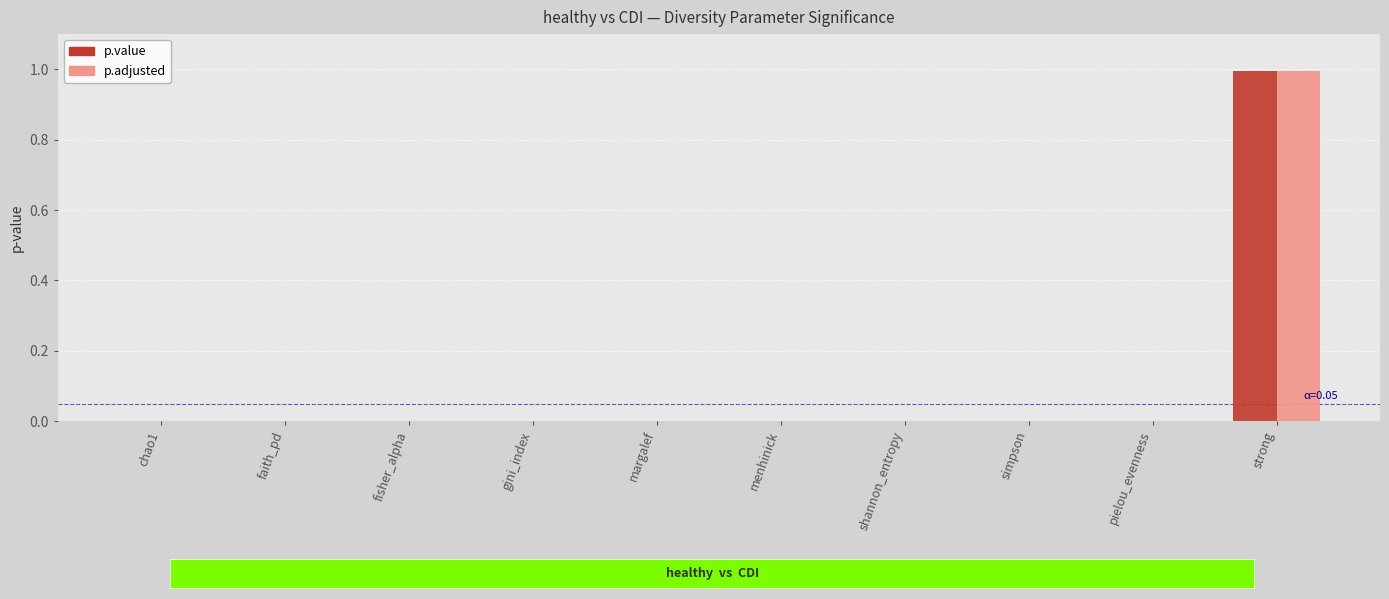

Is it true that p.value equals -0.6 at gini_index?

False